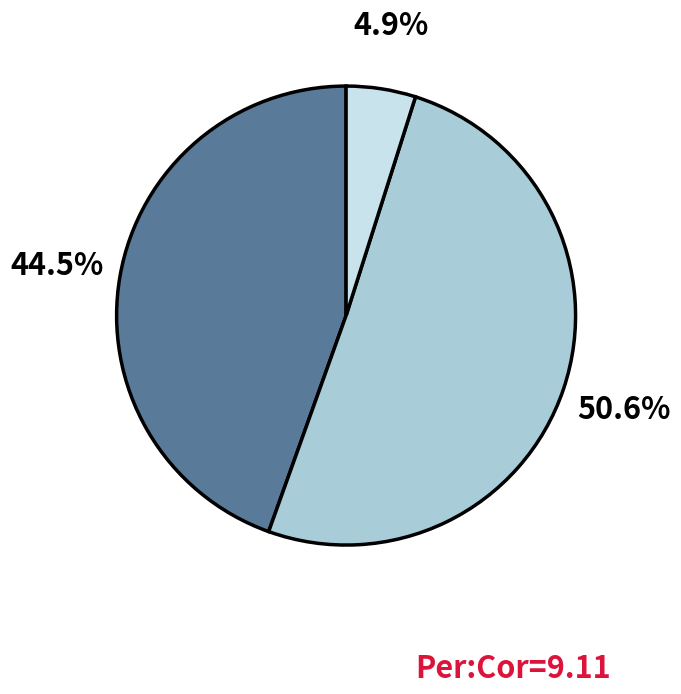

How many slices are in this pie chart?

3